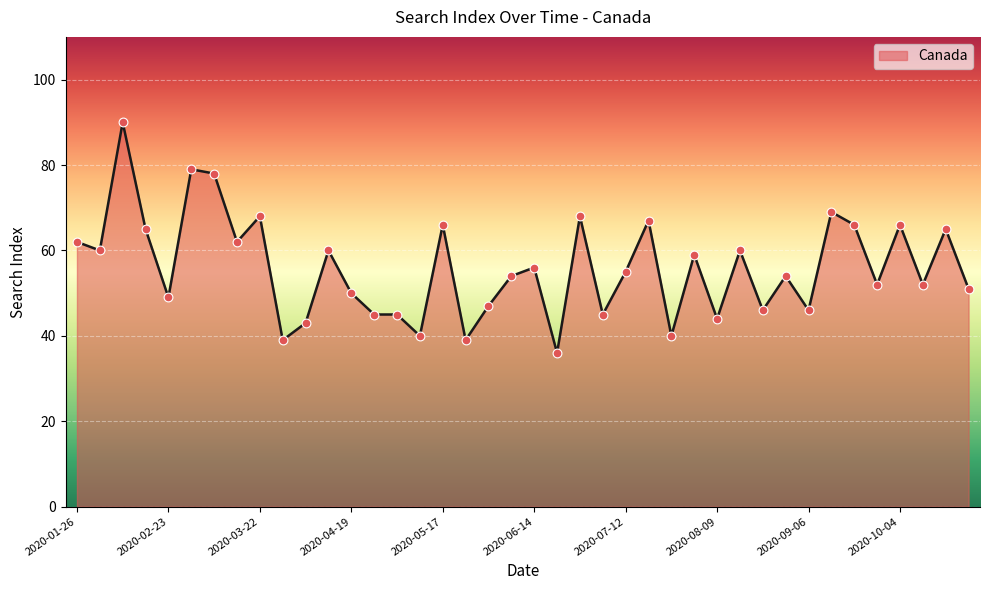

What is the difference between the maximum and minimum values?

54